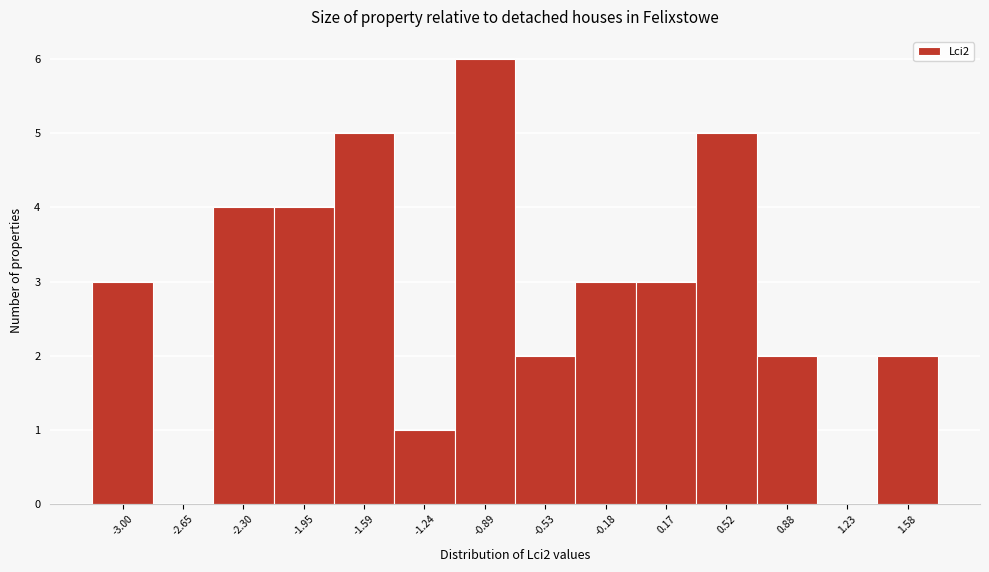

Reading right to left, what are all the values shown in this chart?

1.58=2	1.23=0	0.88=2	0.52=5	0.17=3	-0.18=3	-0.53=2	-0.89=6	-1.24=1	-1.59=5	-1.95=4	-2.30=4	-2.65=0	-3.00=3